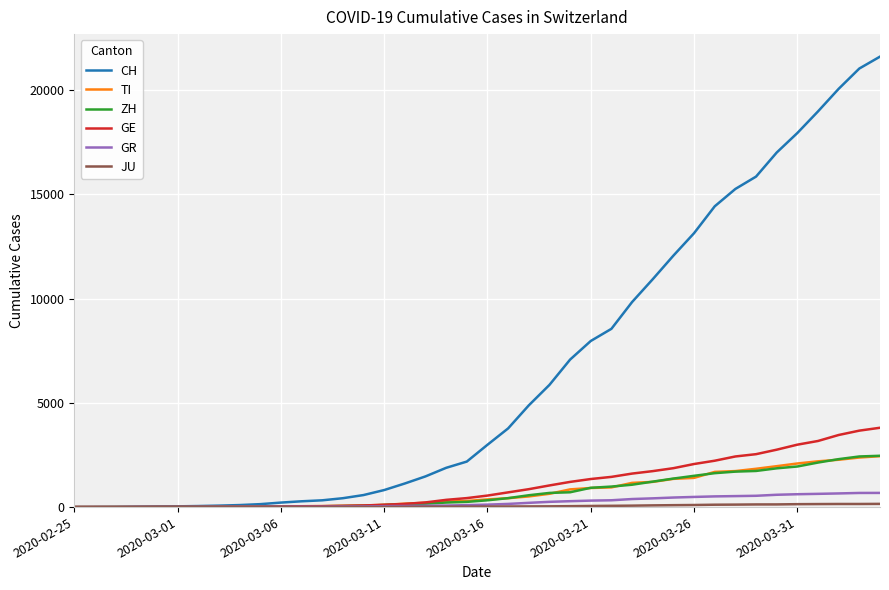

What is the highest value of the GE series?

3805